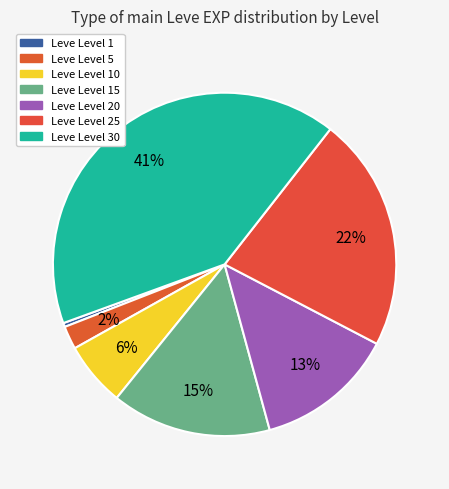

Rank the categories by value from lowest to highest.

Leve Level 1, Leve Level 5, Leve Level 10, Leve Level 20, Leve Level 15, Leve Level 25, Leve Level 30